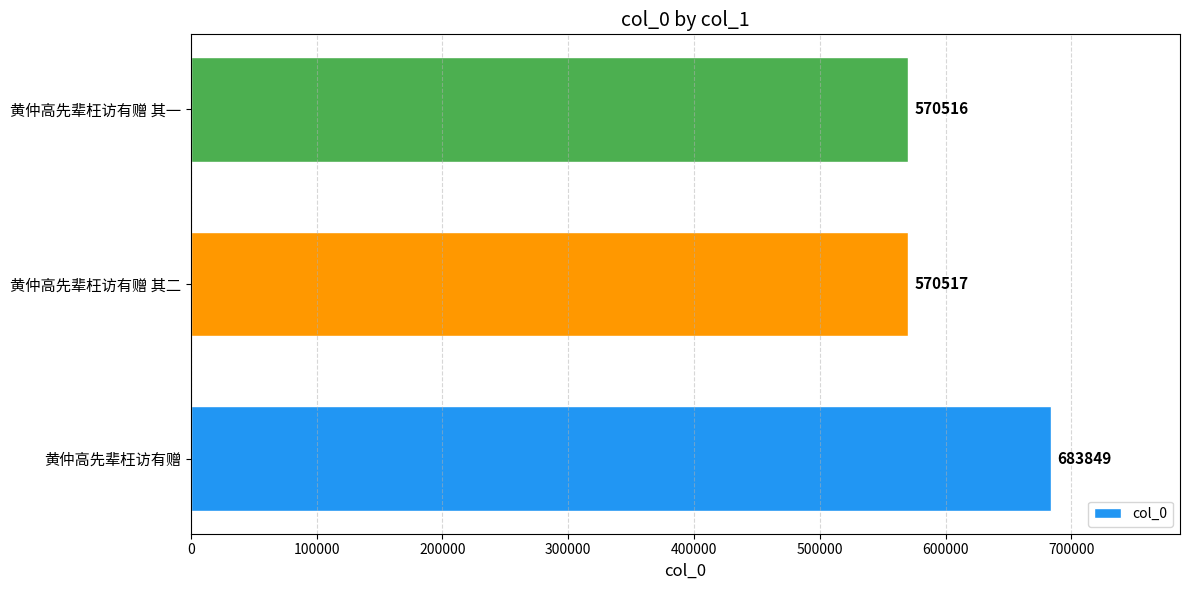

Where is the data nearest to the value 627182?

黄仲高先辈枉访有赠 其二